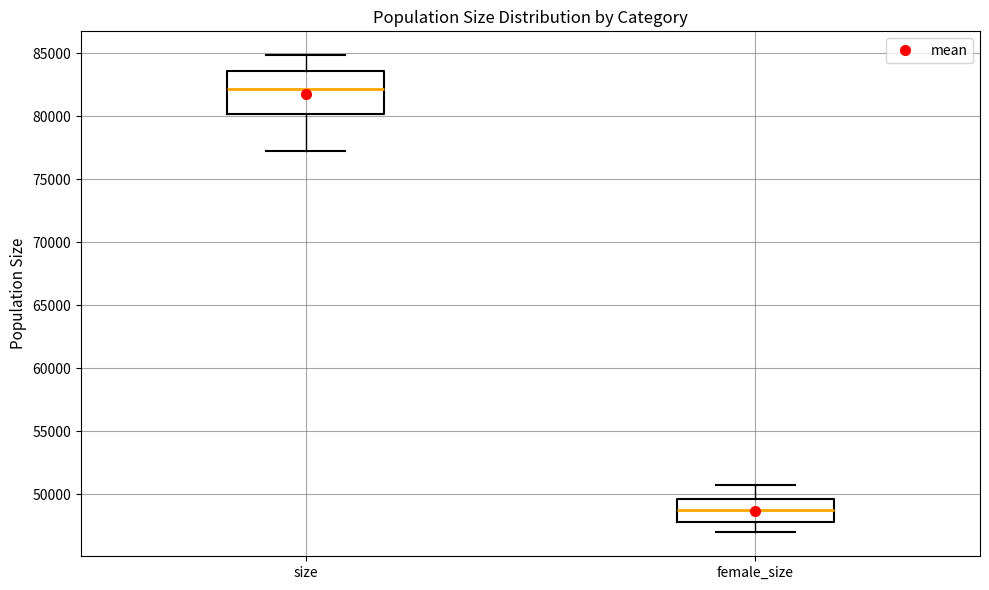

Reading left to right, read every box against the y-axis: the position of its median line, the range the box covers, and the ends of its whiskers. The values are not printed on the chart, so give them approximately, as read against the axis.

size: median 82000, box 80000 to 83500, whiskers 77000 to 85000
female_size: median 48500, box 48000 to 49500, whiskers 47000 to 51000